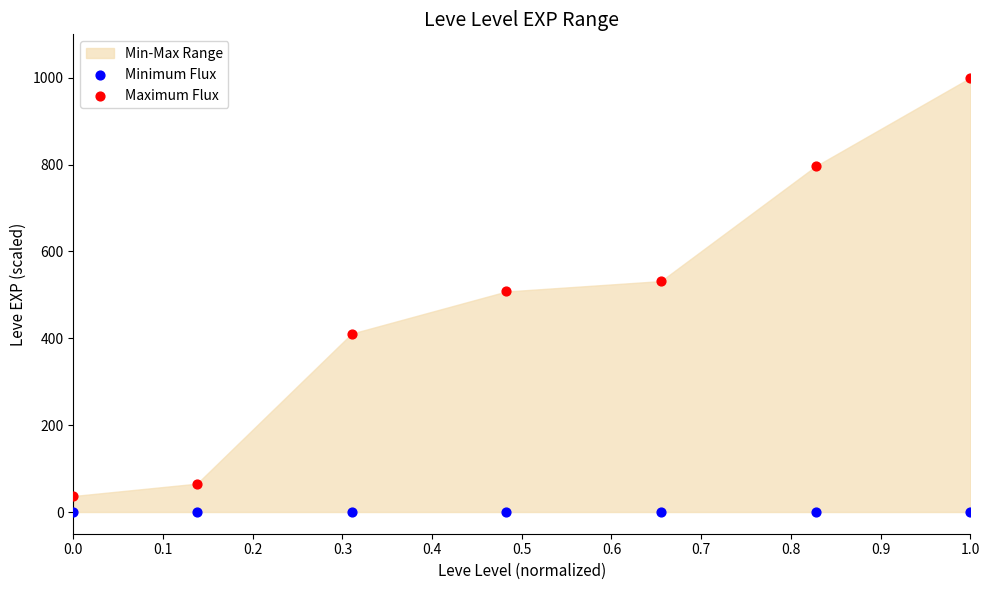

List the coordinates of all points in the Maximum Flux series as (X, Y) pairs, reading left to right.

(0.0, 36.8)  (0.1, 65.3)  (0.3, 410.8)  (0.5, 507.8)  (0.7, 531.7)  (0.8, 796.2)  (1.0, 1000.0)